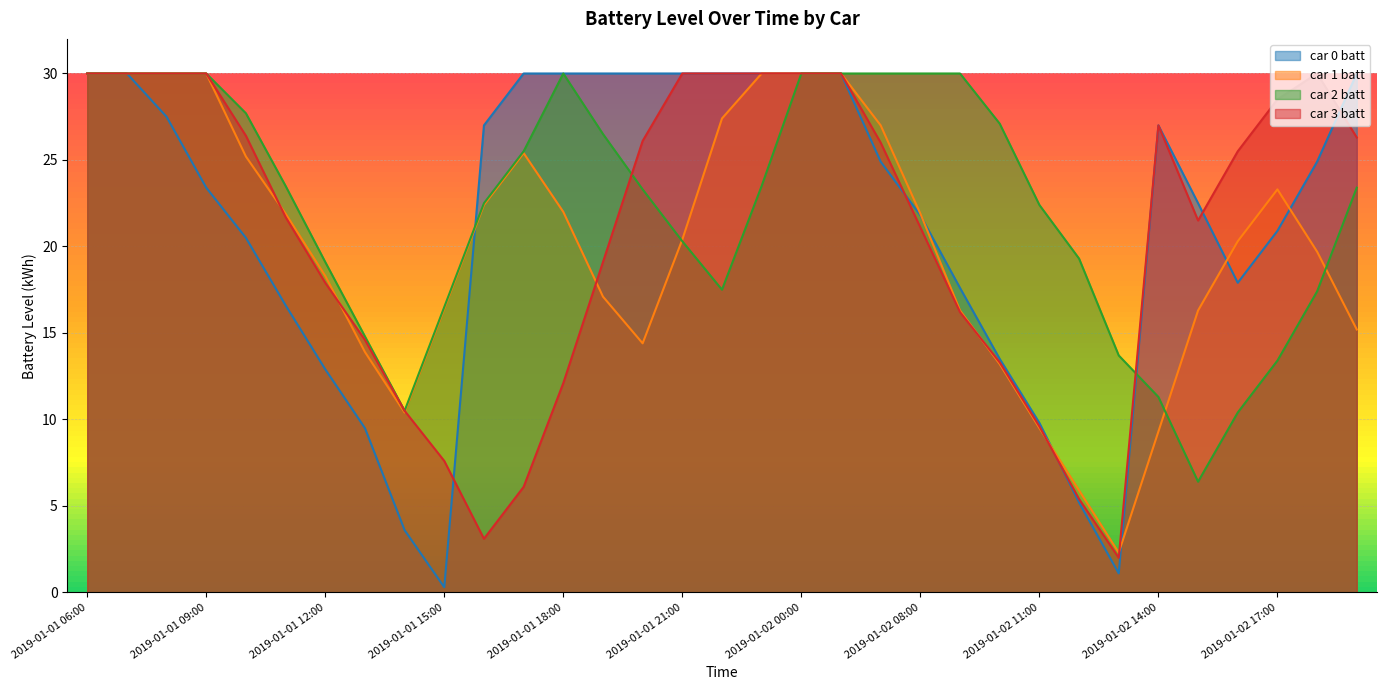

What are all the series names shown in the legend?

car 0 batt, car 1 batt, car 2 batt, car 3 batt